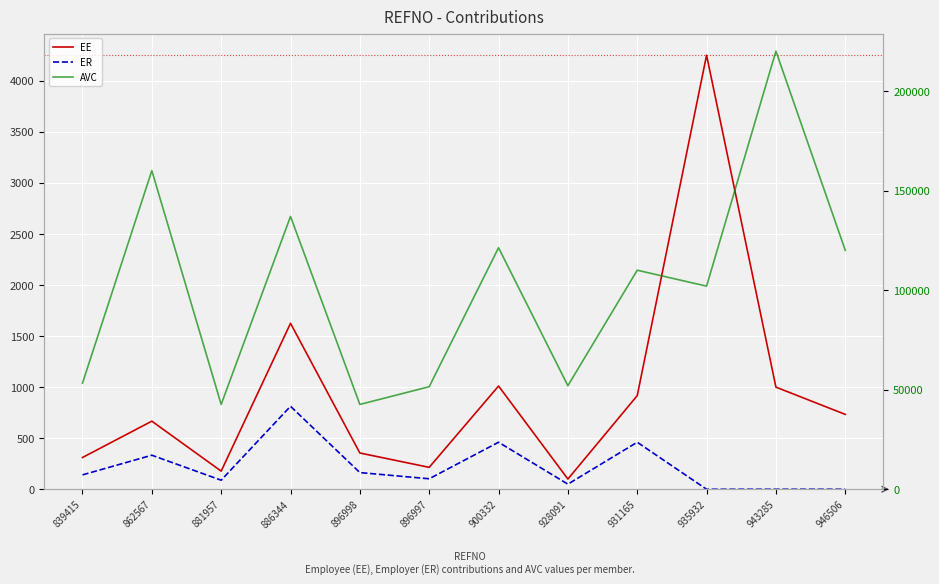

How many distinct data groups are displayed?

3